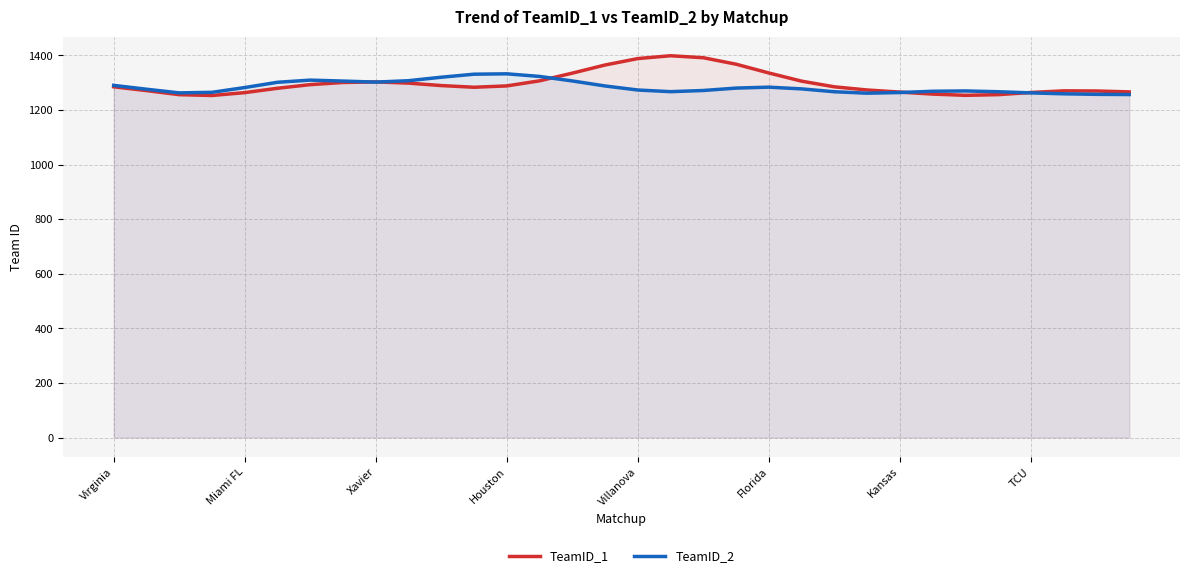

Does the chart have visible grid lines?

Yes